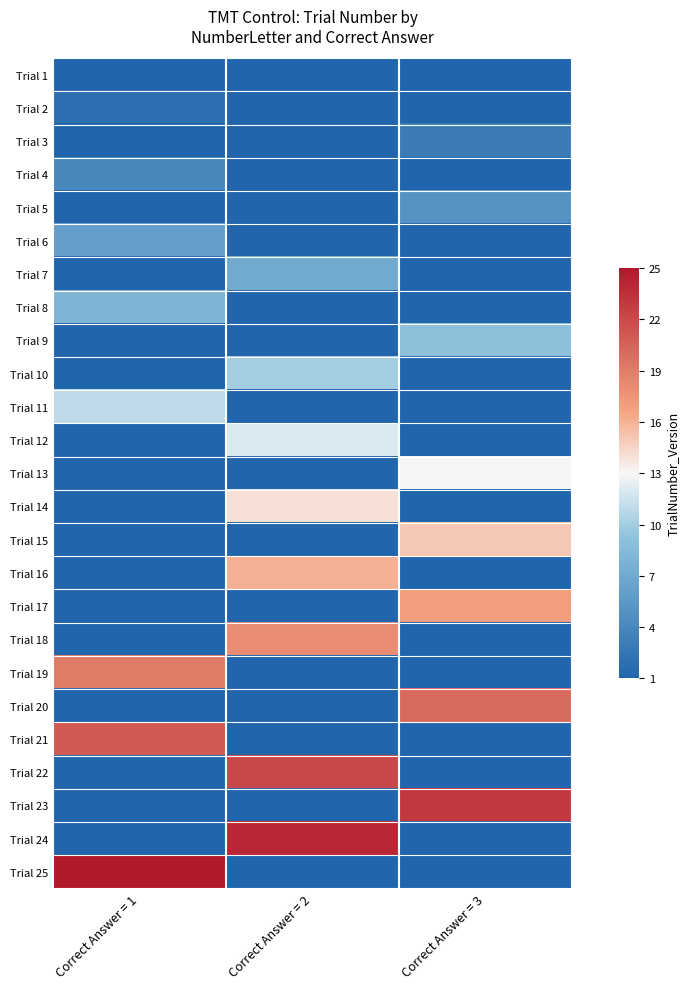

Reading left to right, transcribe all the data shown in this chart.

Trial 1: Correct Answer = 1=0	Correct Answer = 2=1	Correct Answer = 3=0
Trial 2: Correct Answer = 1=2	Correct Answer = 2=0	Correct Answer = 3=0
Trial 3: Correct Answer = 1=0	Correct Answer = 2=0	Correct Answer = 3=3
Trial 4: Correct Answer = 1=4	Correct Answer = 2=0	Correct Answer = 3=0
Trial 5: Correct Answer = 1=0	Correct Answer = 2=0	Correct Answer = 3=5
Trial 6: Correct Answer = 1=6	Correct Answer = 2=0	Correct Answer = 3=0
Trial 7: Correct Answer = 1=0	Correct Answer = 2=7	Correct Answer = 3=0
Trial 8: Correct Answer = 1=8	Correct Answer = 2=0	Correct Answer = 3=0
Trial 9: Correct Answer = 1=0	Correct Answer = 2=0	Correct Answer = 3=9
Trial 10: Correct Answer = 1=0	Correct Answer = 2=10	Correct Answer = 3=0
Trial 11: Correct Answer = 1=11	Correct Answer = 2=0	Correct Answer = 3=0
Trial 12: Correct Answer = 1=0	Correct Answer = 2=12	Correct Answer = 3=0
Trial 13: Correct Answer = 1=0	Correct Answer = 2=0	Correct Answer = 3=13
Trial 14: Correct Answer = 1=0	Correct Answer = 2=14	Correct Answer = 3=0
Trial 15: Correct Answer = 1=0	Correct Answer = 2=0	Correct Answer = 3=15
Trial 16: Correct Answer = 1=0	Correct Answer = 2=16	Correct Answer = 3=0
Trial 17: Correct Answer = 1=0	Correct Answer = 2=0	Correct Answer = 3=17
Trial 18: Correct Answer = 1=0	Correct Answer = 2=18	Correct Answer = 3=0
Trial 19: Correct Answer = 1=19	Correct Answer = 2=0	Correct Answer = 3=0
Trial 20: Correct Answer = 1=0	Correct Answer = 2=0	Correct Answer = 3=20
Trial 21: Correct Answer = 1=21	Correct Answer = 2=0	Correct Answer = 3=0
Trial 22: Correct Answer = 1=0	Correct Answer = 2=22	Correct Answer = 3=0
Trial 23: Correct Answer = 1=0	Correct Answer = 2=0	Correct Answer = 3=23
Trial 24: Correct Answer = 1=0	Correct Answer = 2=24	Correct Answer = 3=0
Trial 25: Correct Answer = 1=25	Correct Answer = 2=0	Correct Answer = 3=0